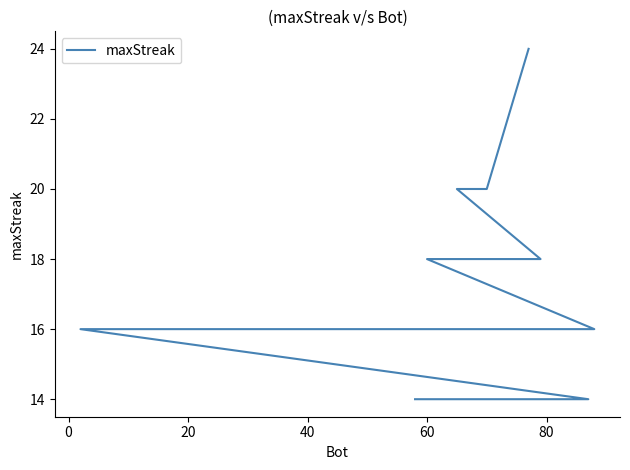

The chart shows a value of 22 at 9. True or false?

False